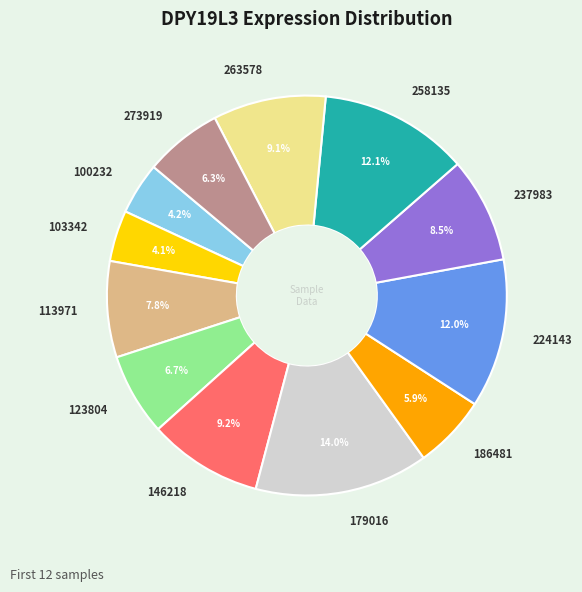

What is the largest slice in the pie chart?

179016